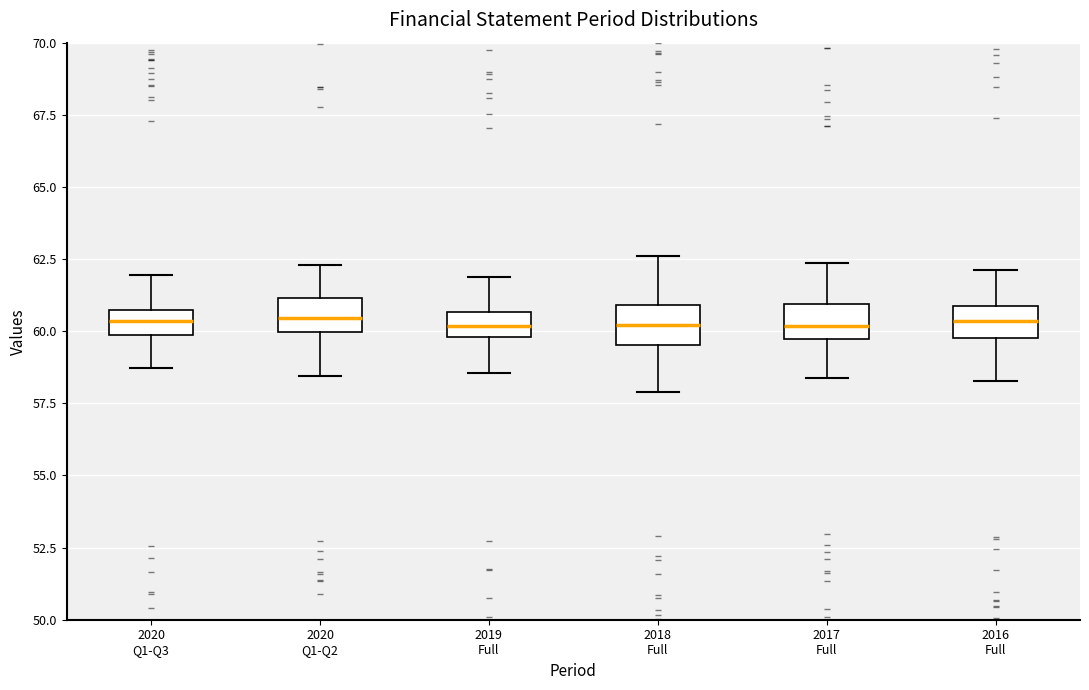

Where does the lower whisker of the box for 2019 Full end on the y-axis? The values are not printed on the chart, so give them approximately, as read against the axis.

58.5